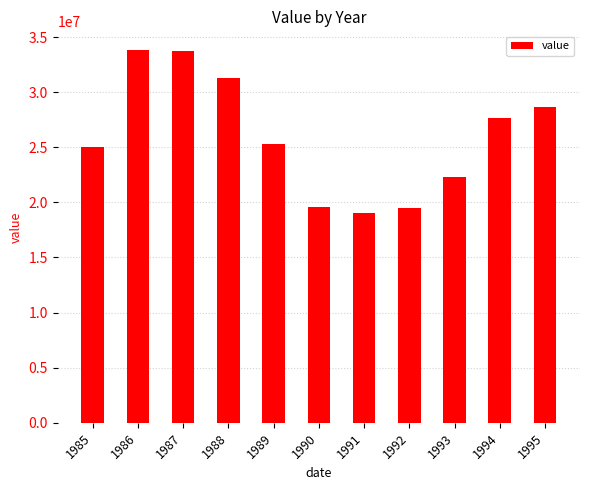

Count the number of categories in the chart.

11